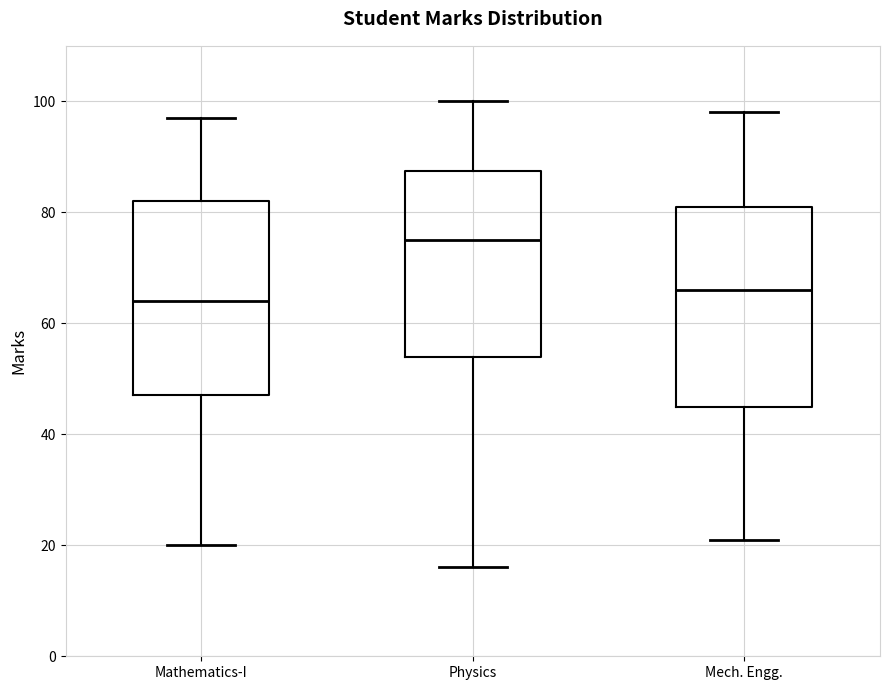

Where does the upper whisker of the box for Physics end on the y-axis? The values are not printed on the chart, so give them approximately, as read against the axis.

100